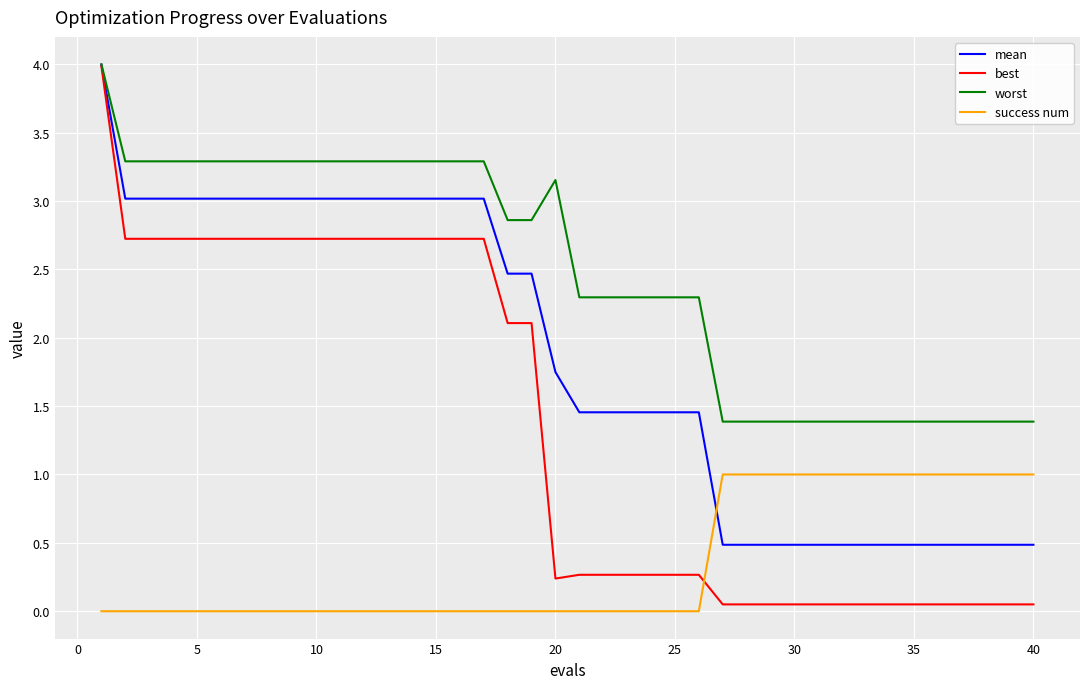

What is the difference between the maximum and minimum values in the worst series?

2.6